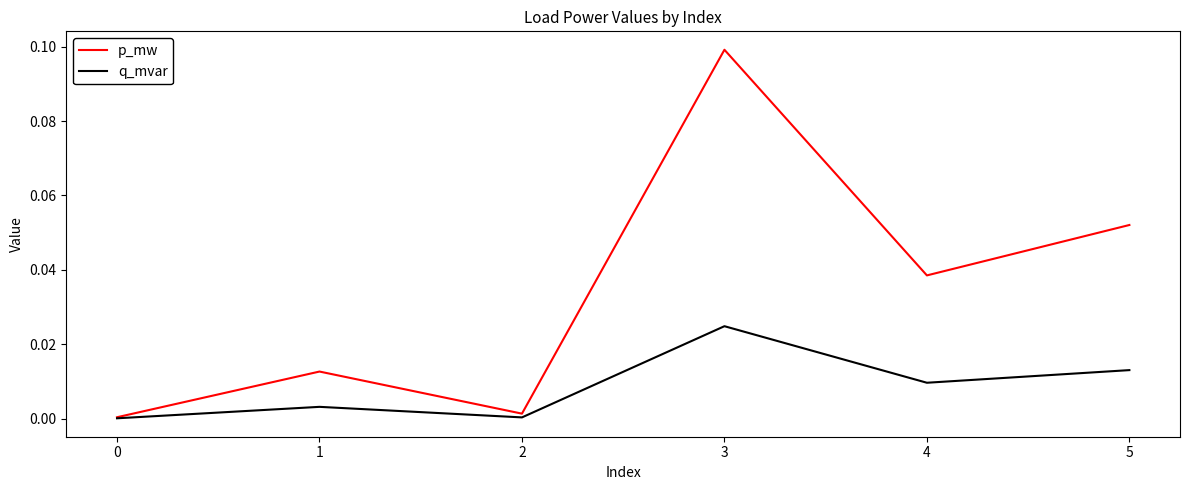

Between 2 and 3, which series saw the biggest shift?

p_mw